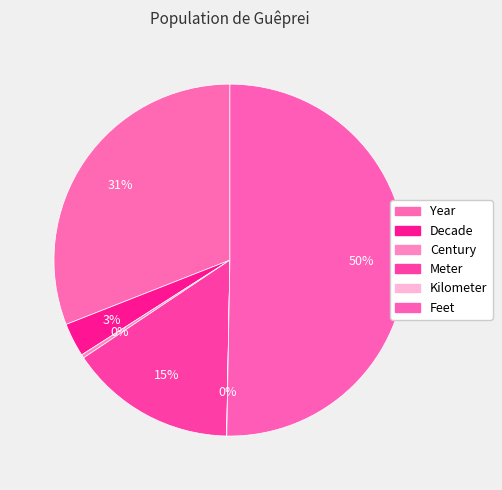

Does any single category account for the majority?

Yes